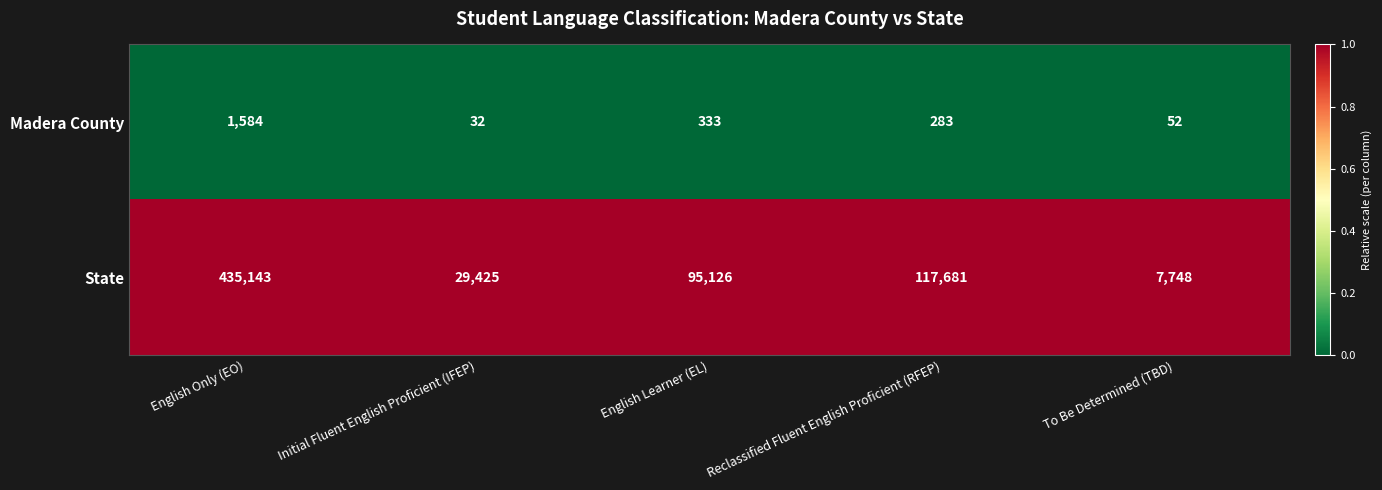

What is the approximate value of State at Reclassified Fluent English Proficient (RFEP), to the nearest 100?

117700